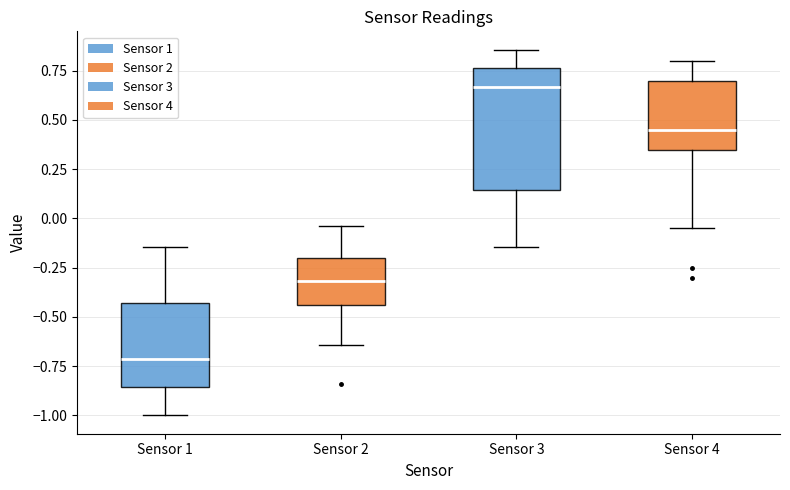

Reading left to right, transcribe this box plot: for each box, give where its median line is, the range the box spans, and where its two whiskers end, as read against the y-axis. The values are not printed on the chart, so give them approximately, as read against the axis.

Sensor 1: median -0.70, box -0.85 to -0.45, whiskers -1.00 to -0.15
Sensor 2: median -0.30, box -0.45 to -0.20, whiskers -0.65 to -0.05
Sensor 3: median 0.65, box 0.15 to 0.75, whiskers -0.15 to 0.85
Sensor 4: median 0.45, box 0.35 to 0.70, whiskers -0.05 to 0.80